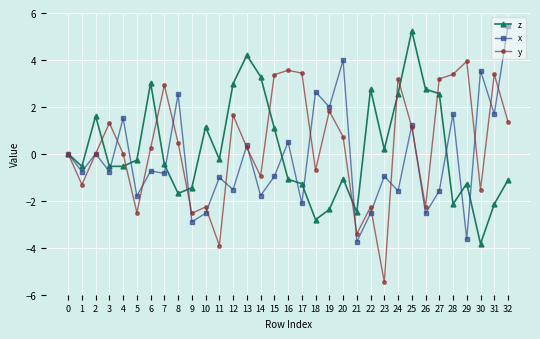

In z, how many points are higher than both neighbors (excluding endpoints)?

8